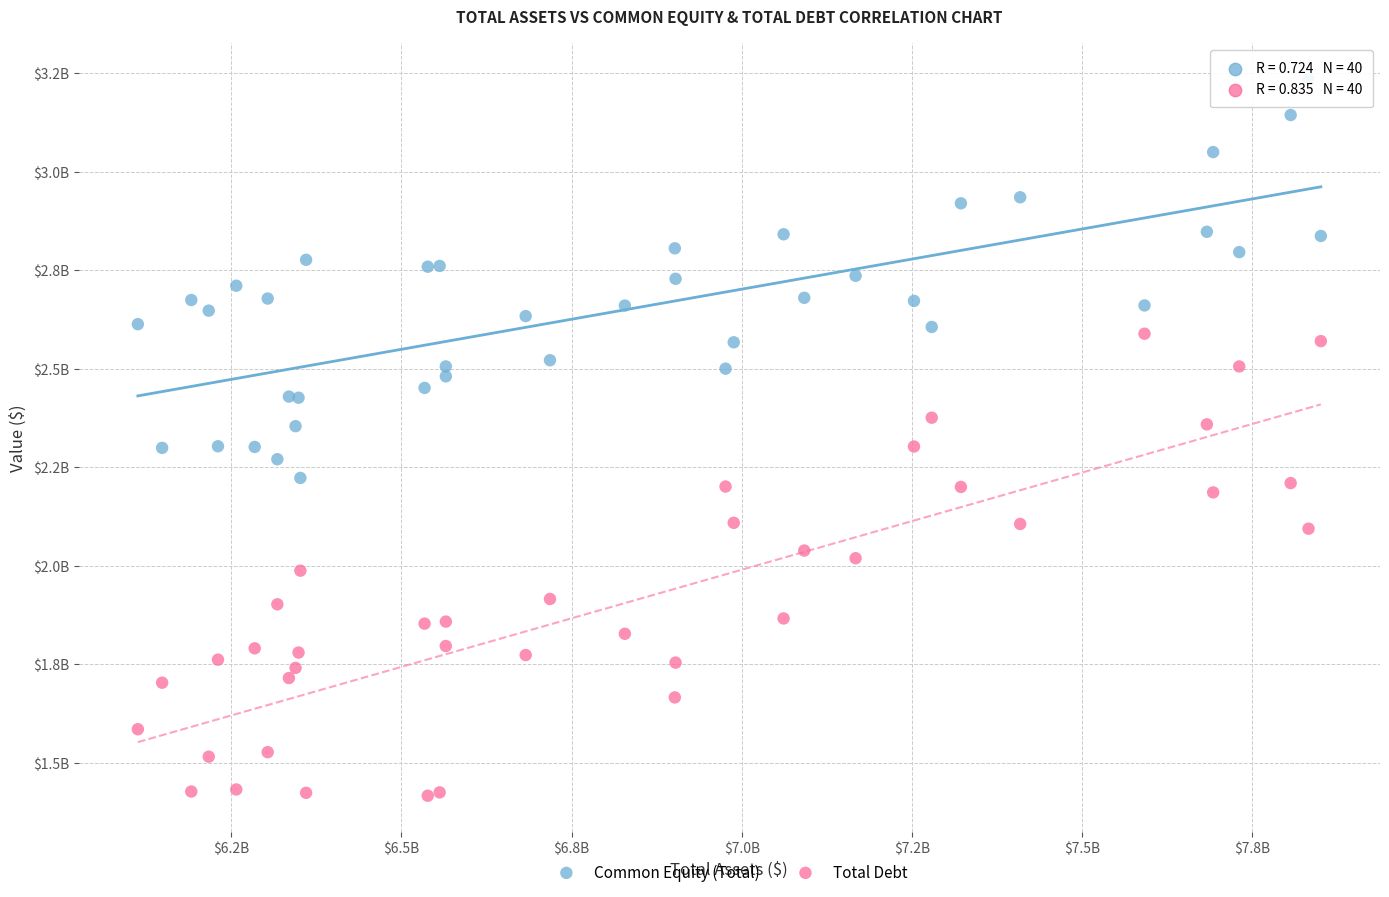

Which series contains the lowest Y value?

Total Debt